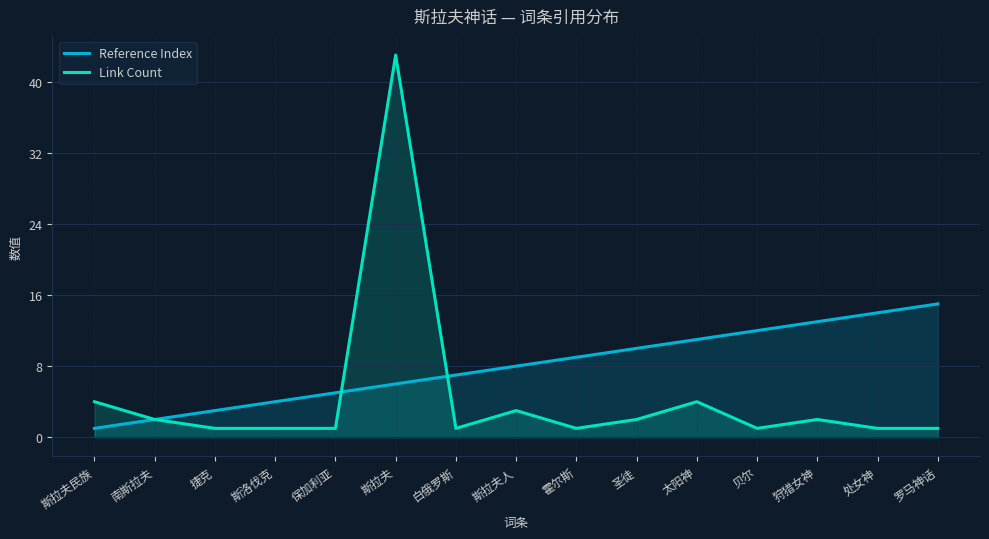

At which label does Link Count reach its minimum?

捷克